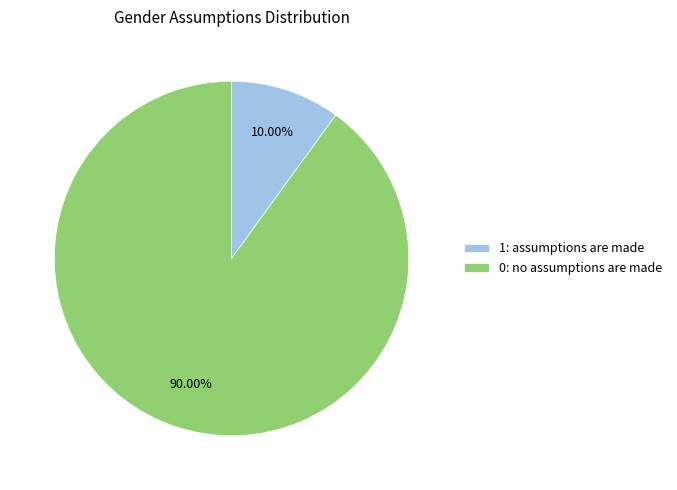

Which slice represents more than half of the pie?

0: no assumptions are made